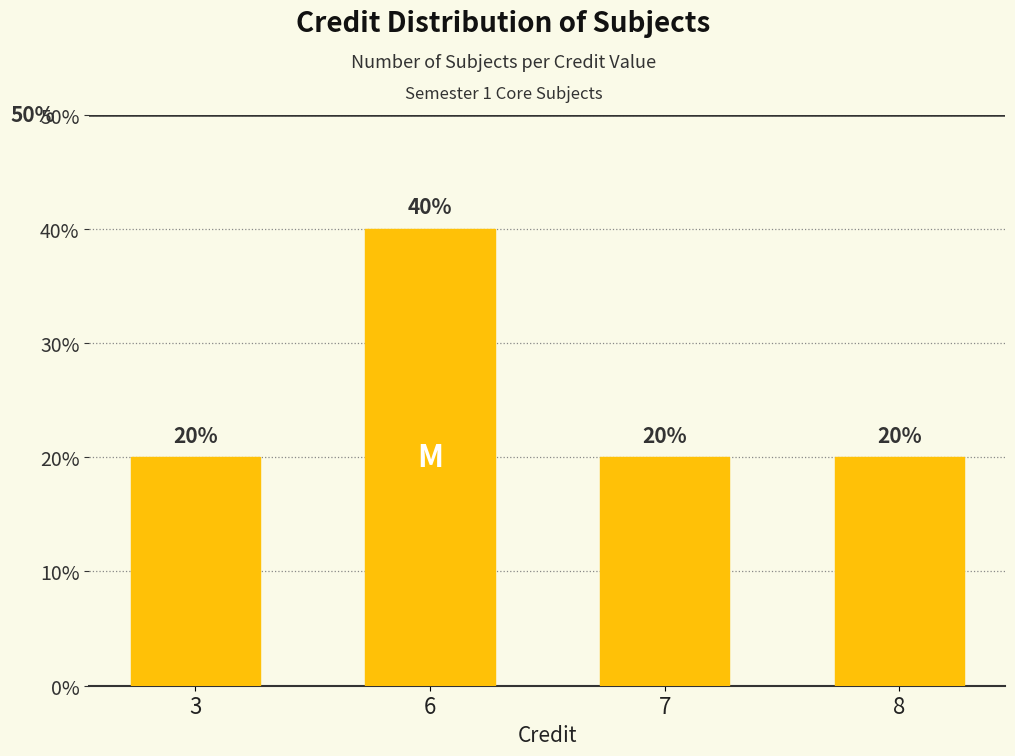

Reading right to left, list all the values displayed in this chart.

8=1	7=1	6=2	3=1